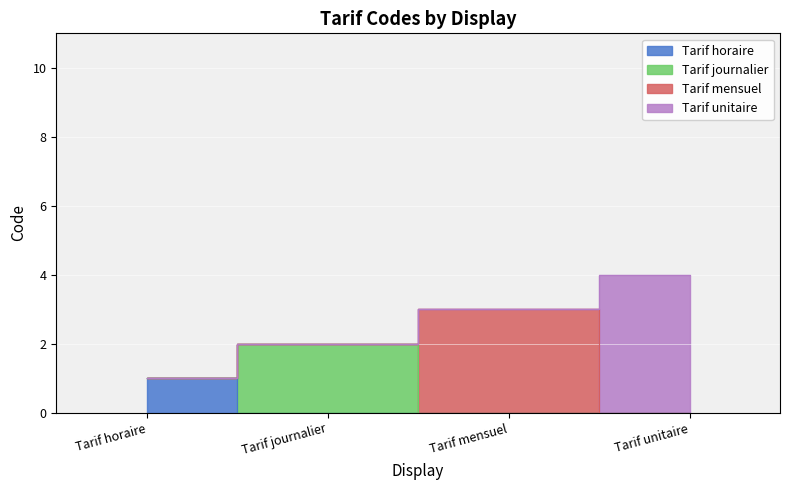

What is the label of the 2nd point from the right?

Tarif mensuel